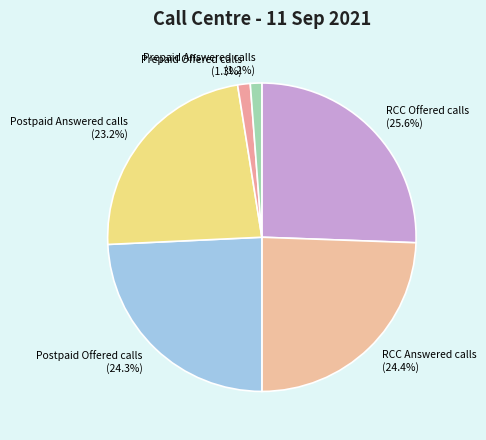

What is the ratio of the value at RCC Answered calls (24.4%) to the value at Postpaid Offered calls (24.3%)?

1.0